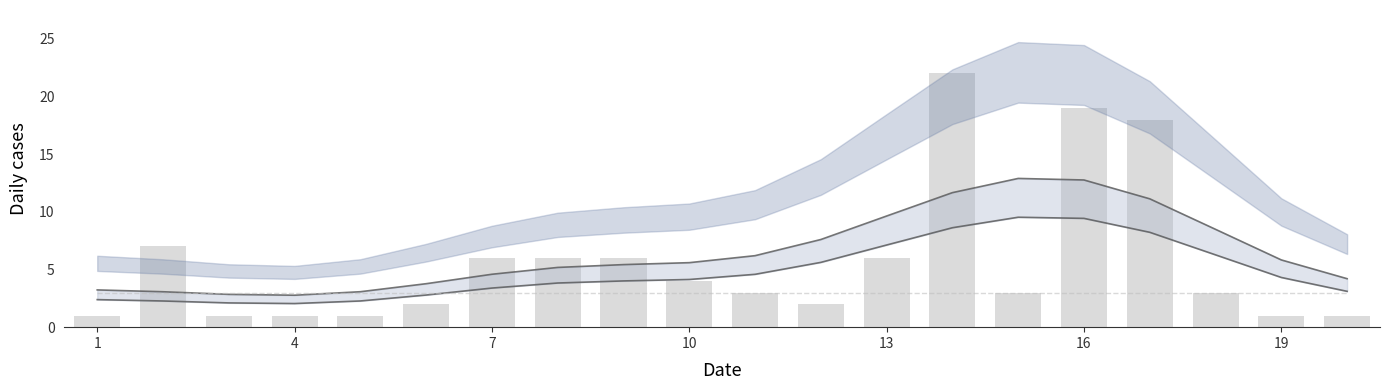

Is it true that smooth_lower equals 3.8 at 16?

False